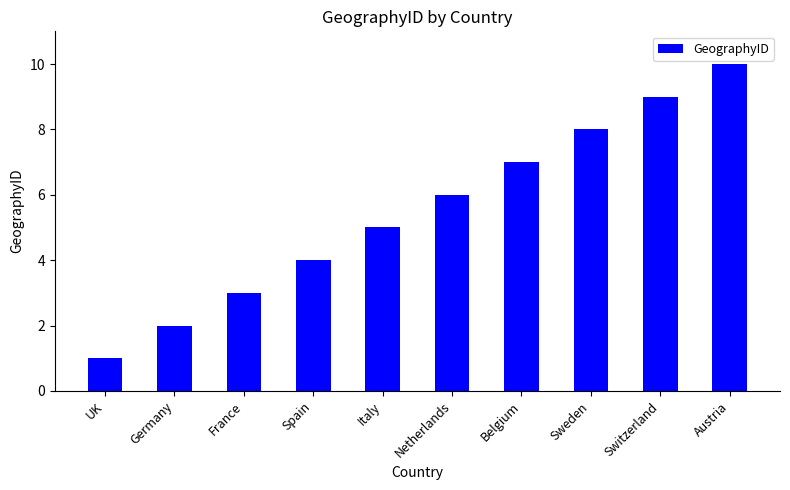

What is the ratio of the value at Austria to the value at Germany?

5.0